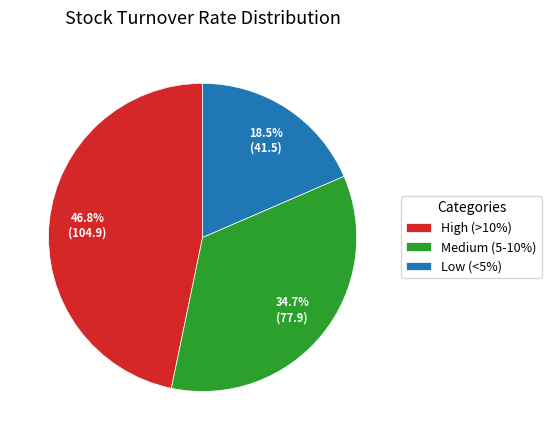

What is the ratio of the value at Low (<5%) to the value at Medium (5-10%)?

0.5